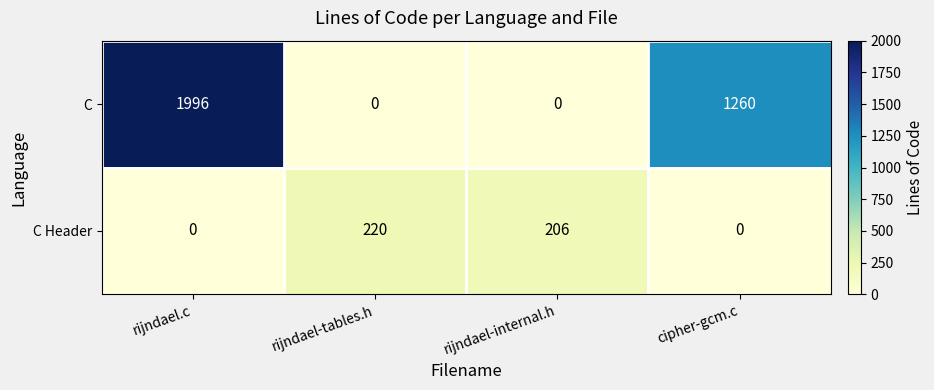

Rank the series by their maximum value, from highest to lowest.

C, C Header